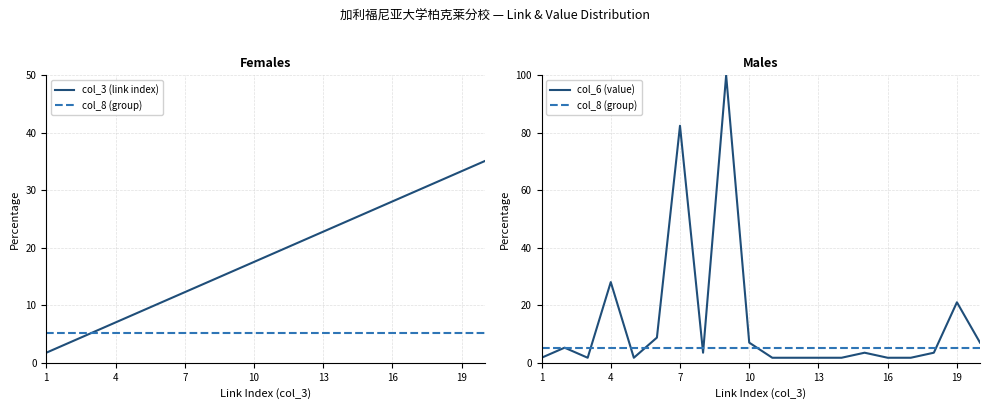

What is the highest value of the col_8 (group) series?

5.3